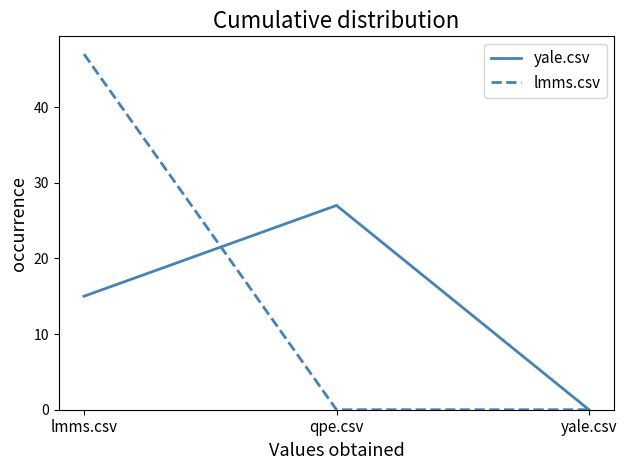

The yale.csv series shows 27 at qpe.csv. True or false?

True